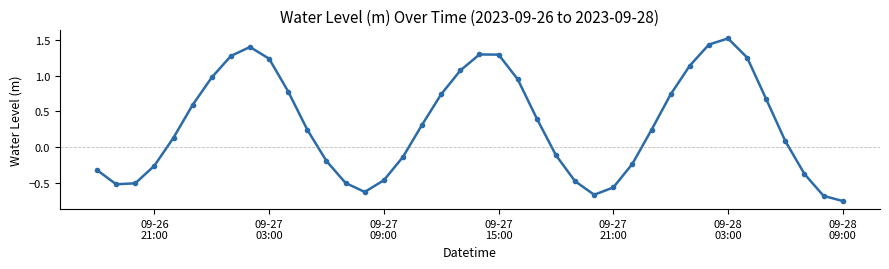

How many points are lower than both their immediate neighbors (excluding endpoints)?

3